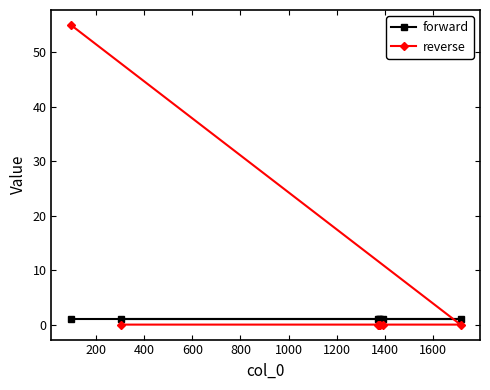

After their last crossing, which series has the higher values: reverse or forward?

forward